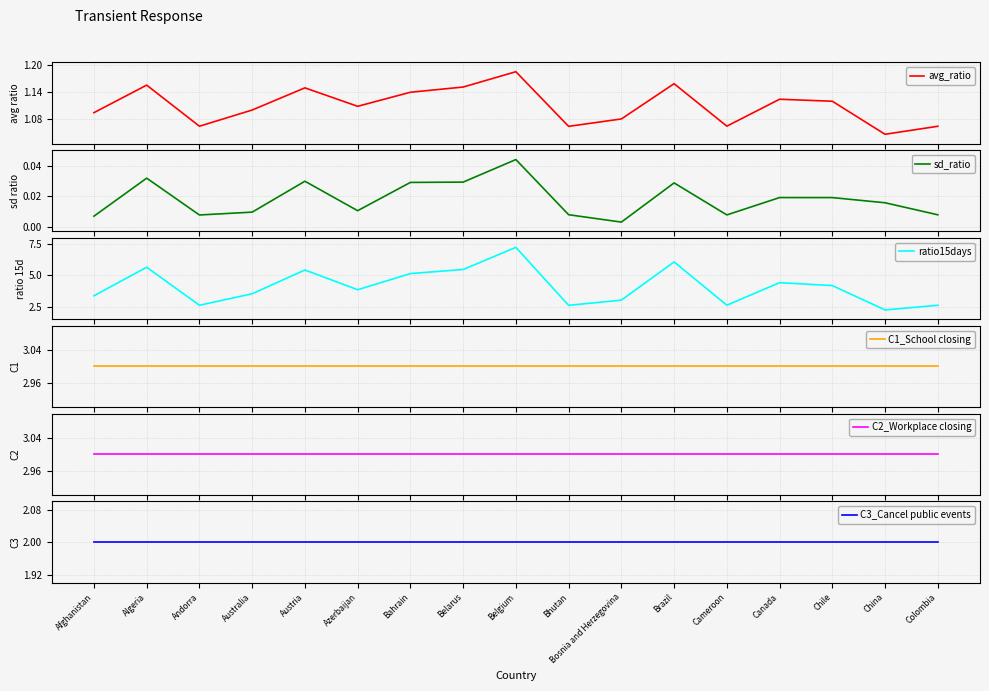

True or false: avg_ratio has a value of 1.1 at Azerbaijan.

True